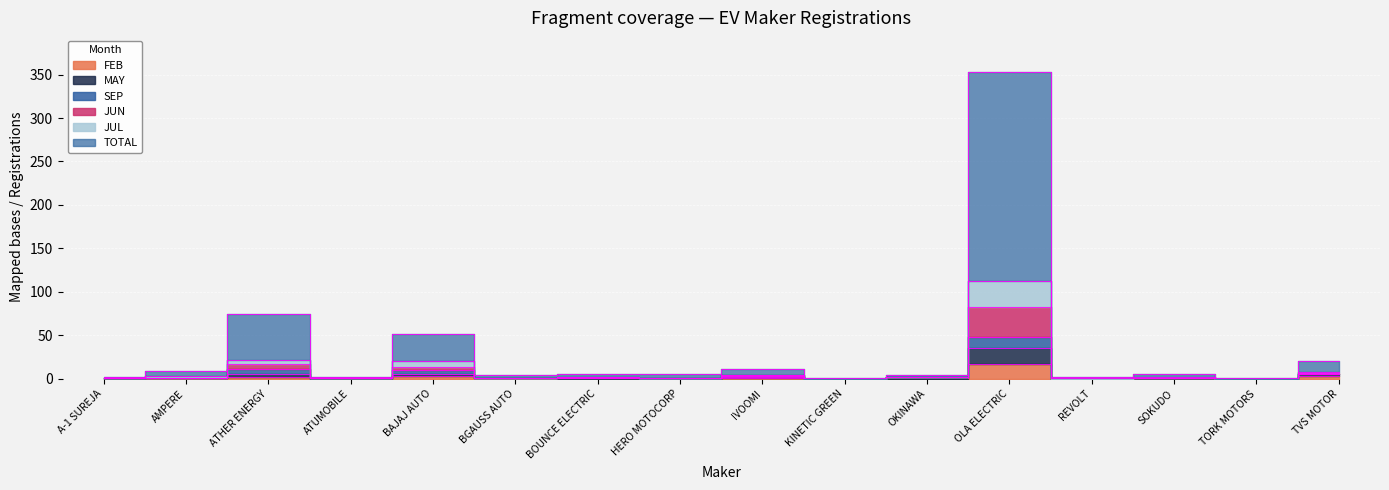

At which label is JUL closest to 56?

ATHER ENERGY